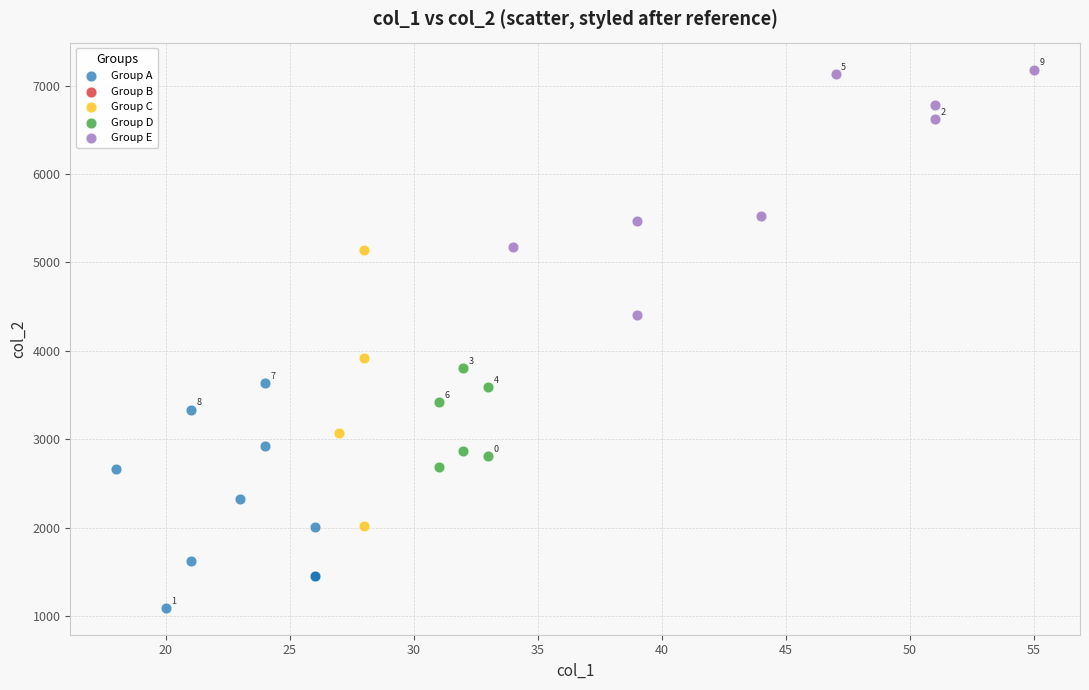

Which series reaches the minimum Y coordinate?

Group A